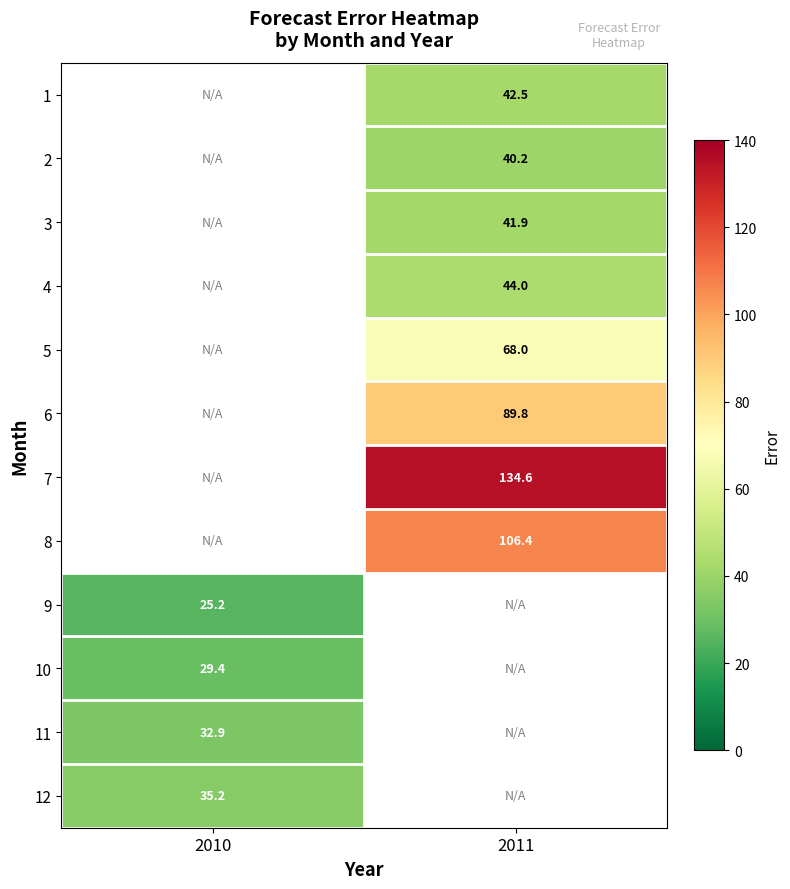

Is the value of 11 at 2010 greater than the value of 3 at 2011?

No